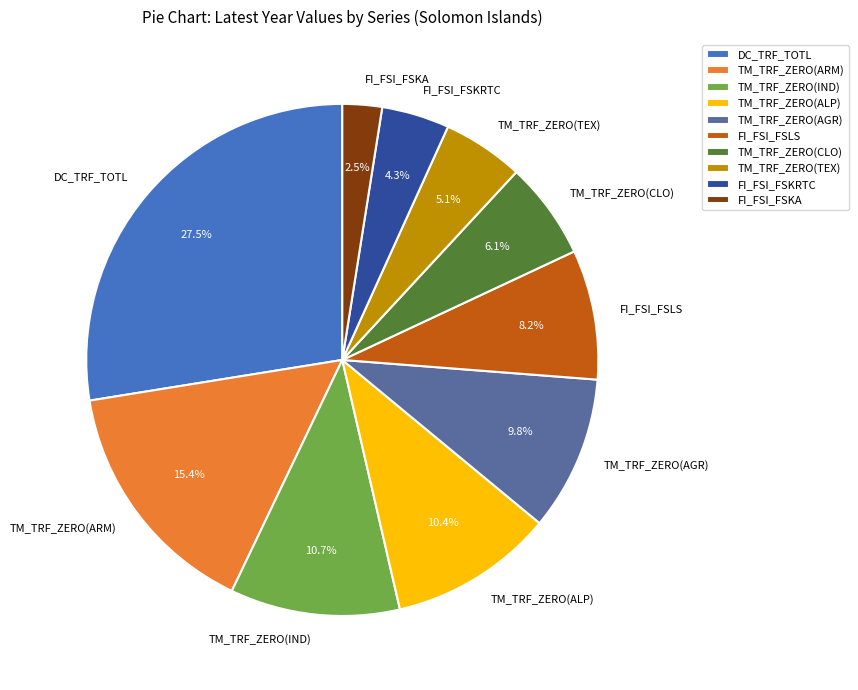

What is the ratio of the value at TM_TRF_ZERO(AGR) to the value at FI_FSI_FSLS?

1.2